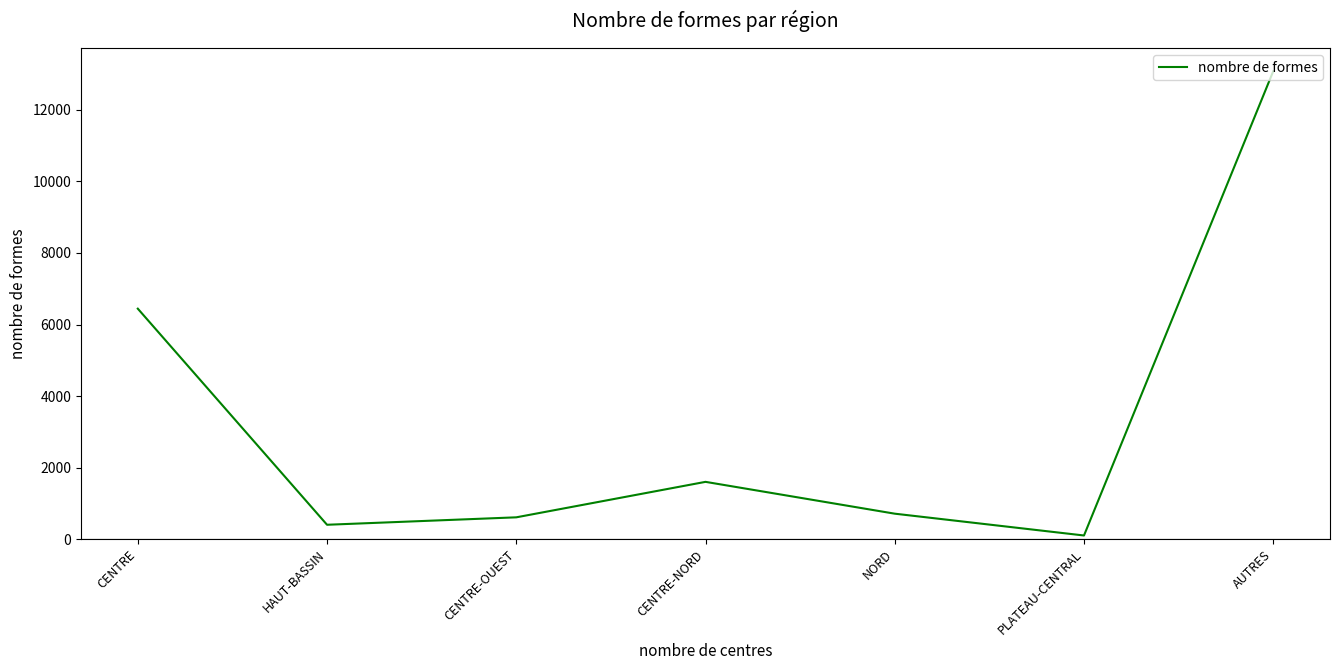

What value does the data have at CENTRE-OUEST?

608